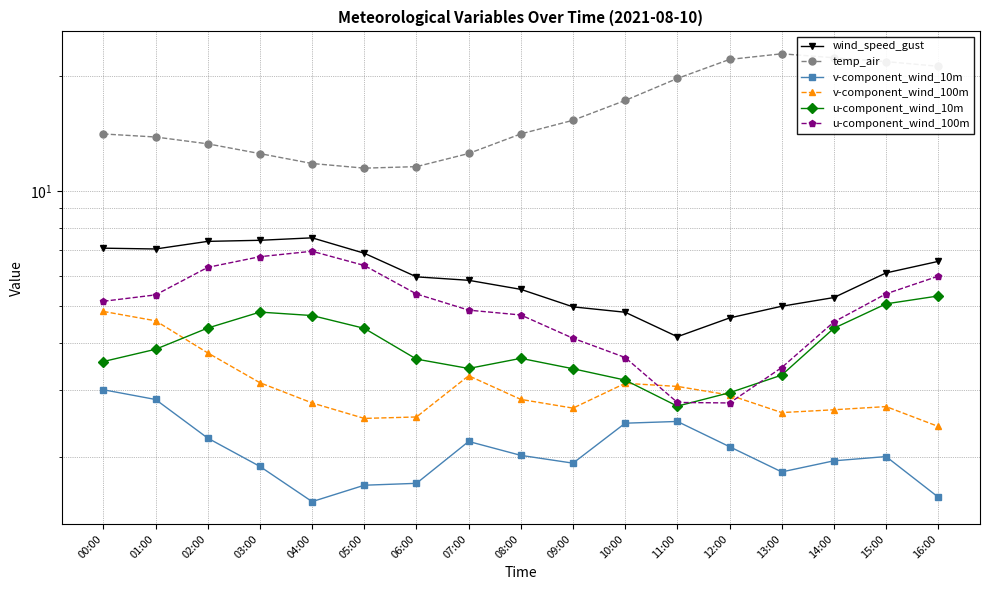

True or false: u-component_wind_100m and v-component_wind_10m cross at least once.

False